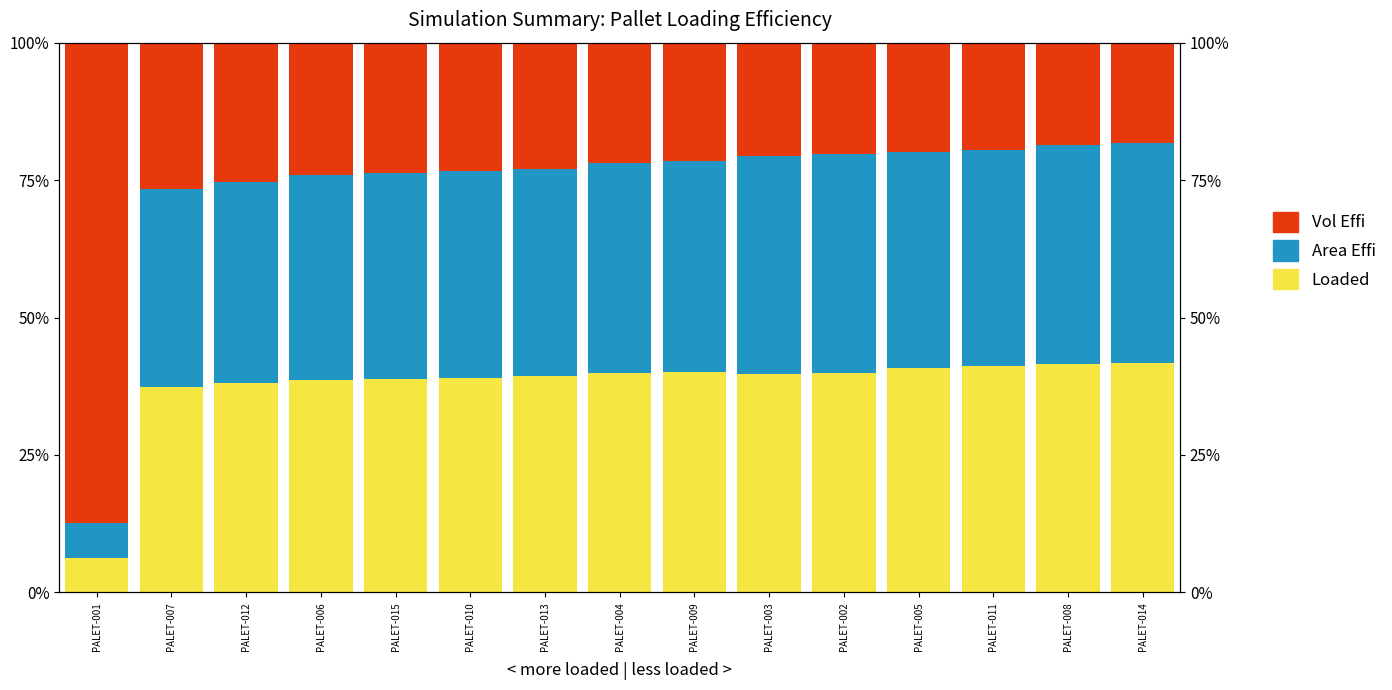

What are all the series names shown in the legend?

Loaded, Area Effi, Vol Effi